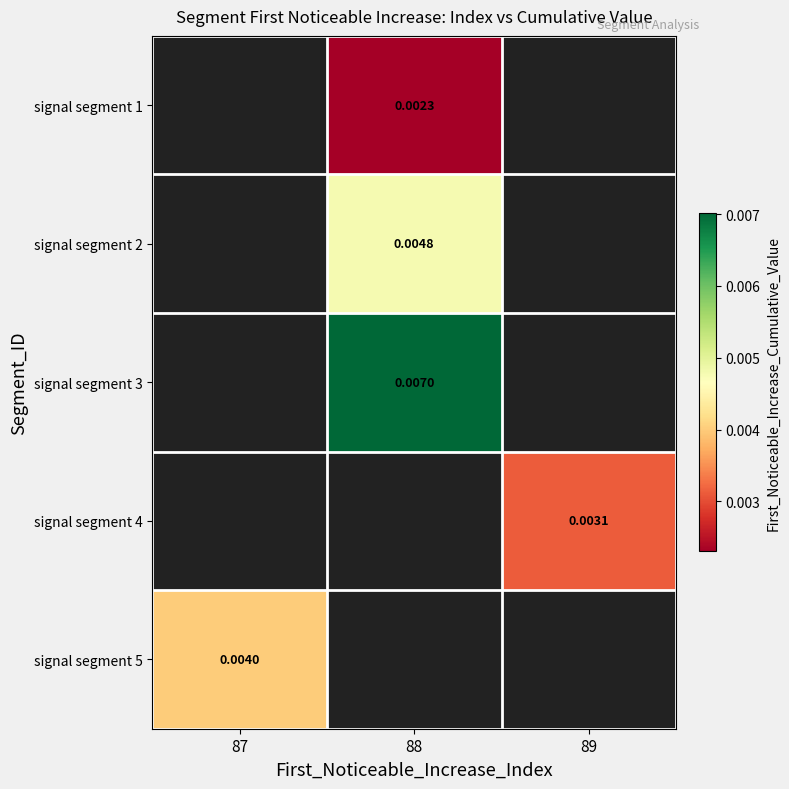

Count the number of data series in this chart.

5